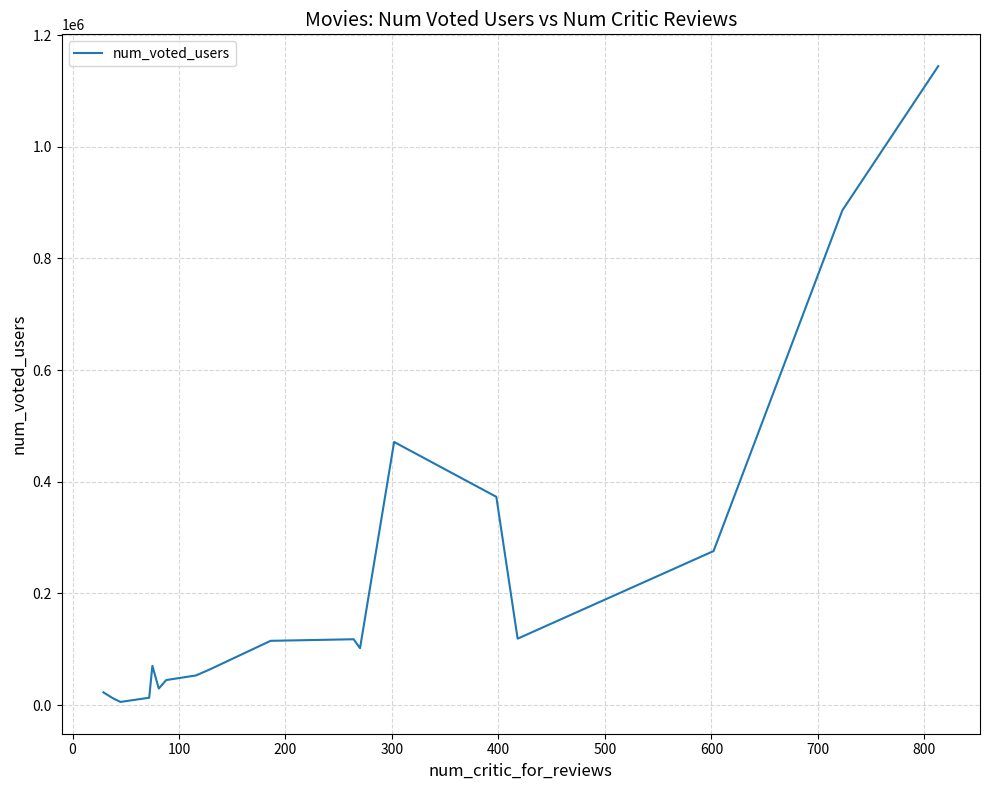

True or false: there are more than 1 points higher than both neighbors.

True